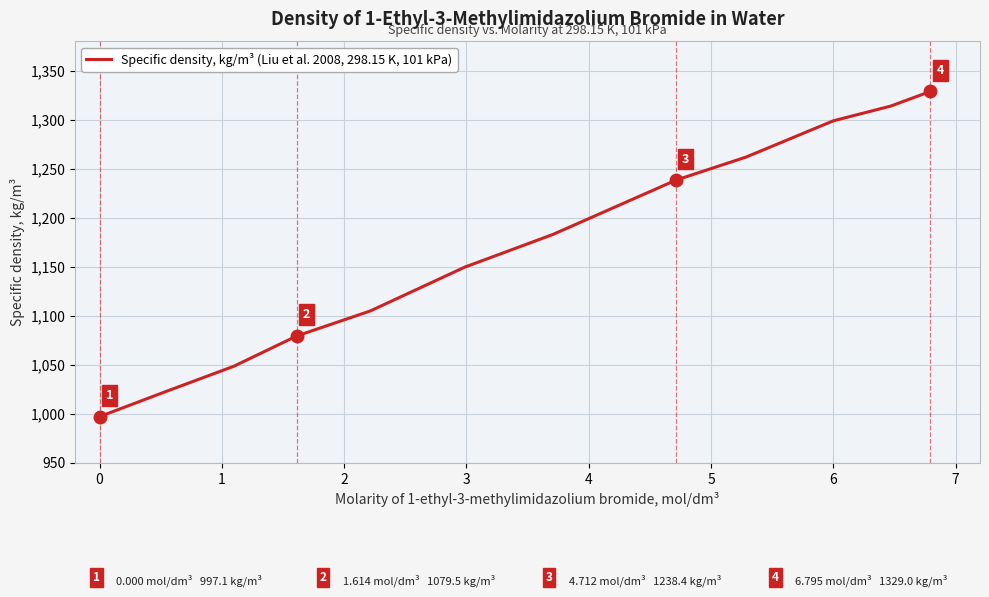

What is the minimum value shown in the chart?

997.1